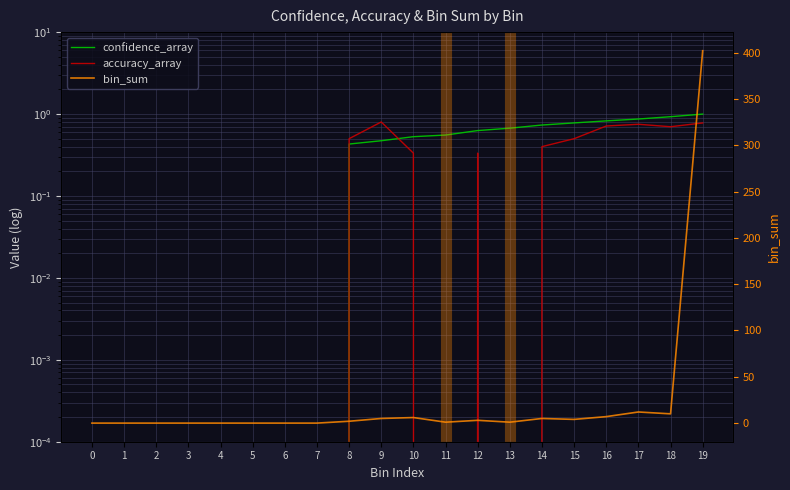

What is the maximum value shown in the chart?

402.0